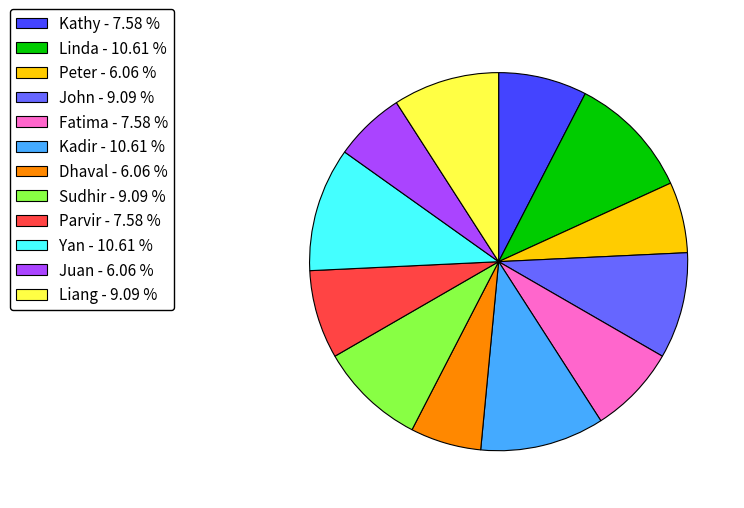

Does Fatima - 7.58 % account for over 50% of the chart?

No